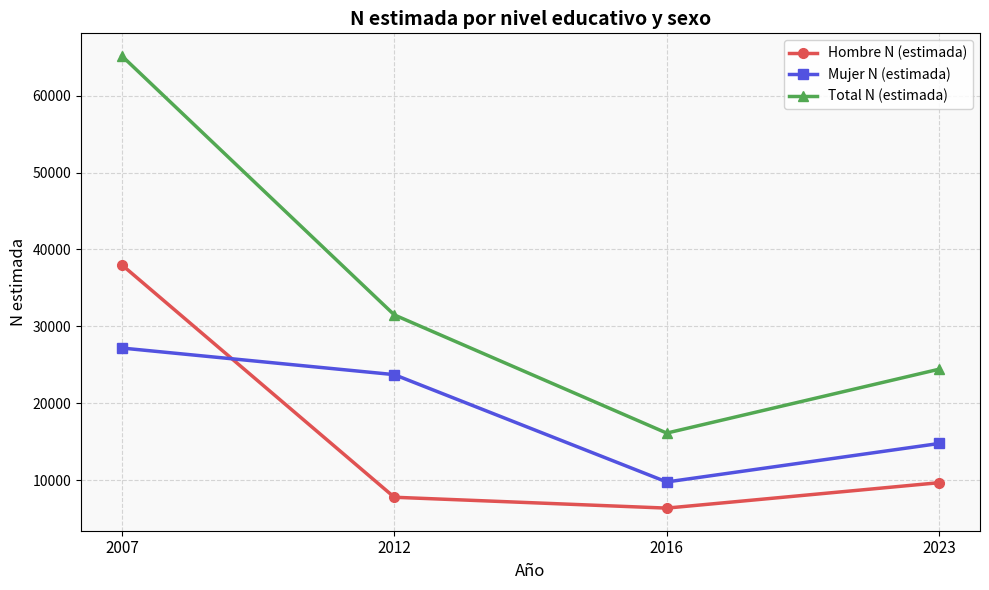

What is the value of the Mujer N (estimada) point at the 4th from the left?

14763